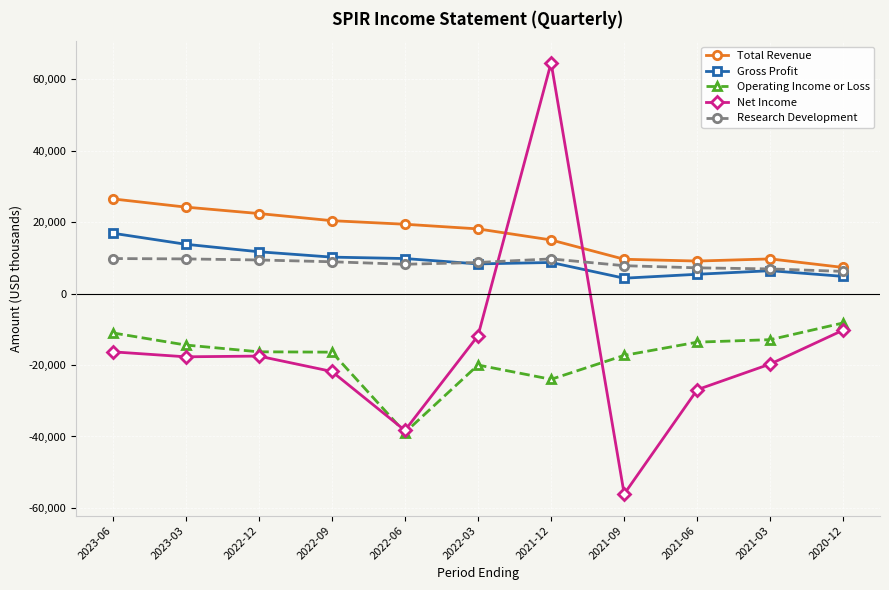

Rank the series at 2021-06 from lowest to highest value.

Net Income, Operating Income or Loss, Gross Profit, Research Development, Total Revenue